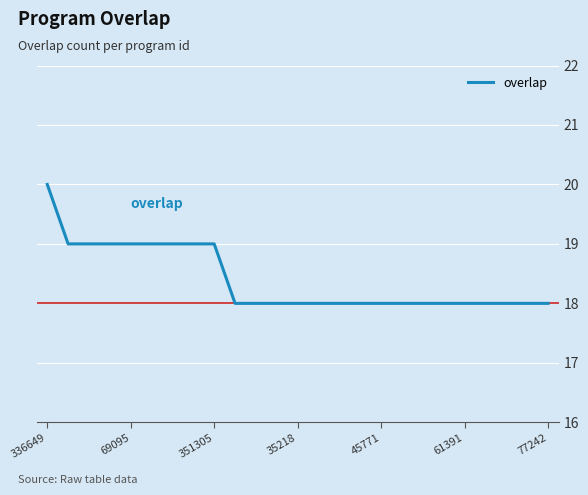

What is the maximum value shown in the chart?

20